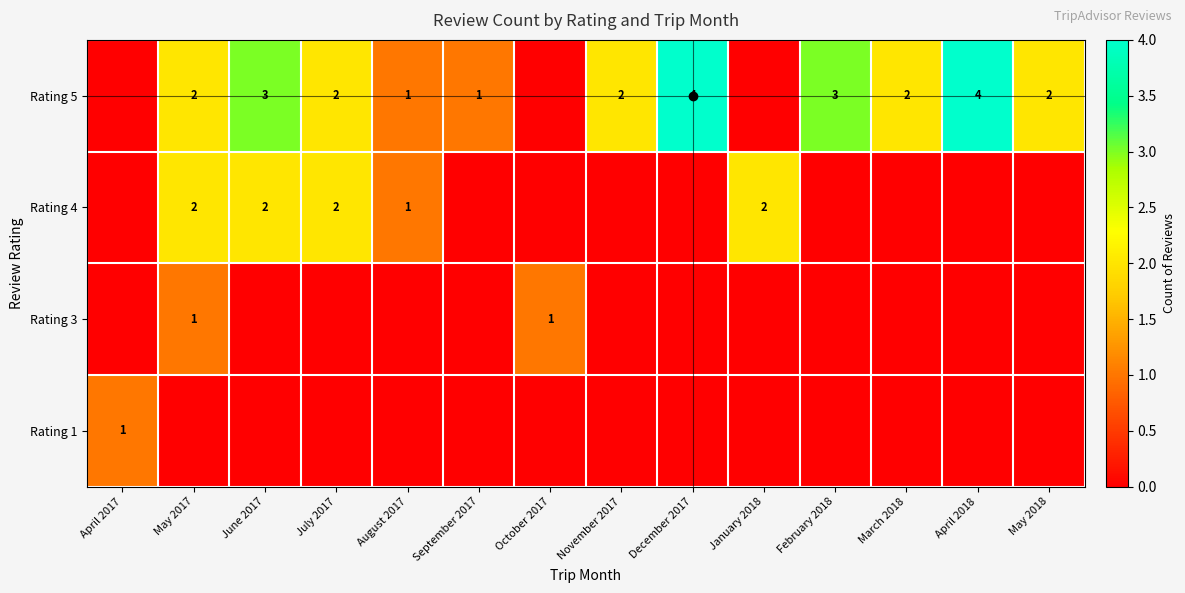

Is the value of Rating 5 at September 2017 greater than the value of Rating 3 at June 2017?

Yes